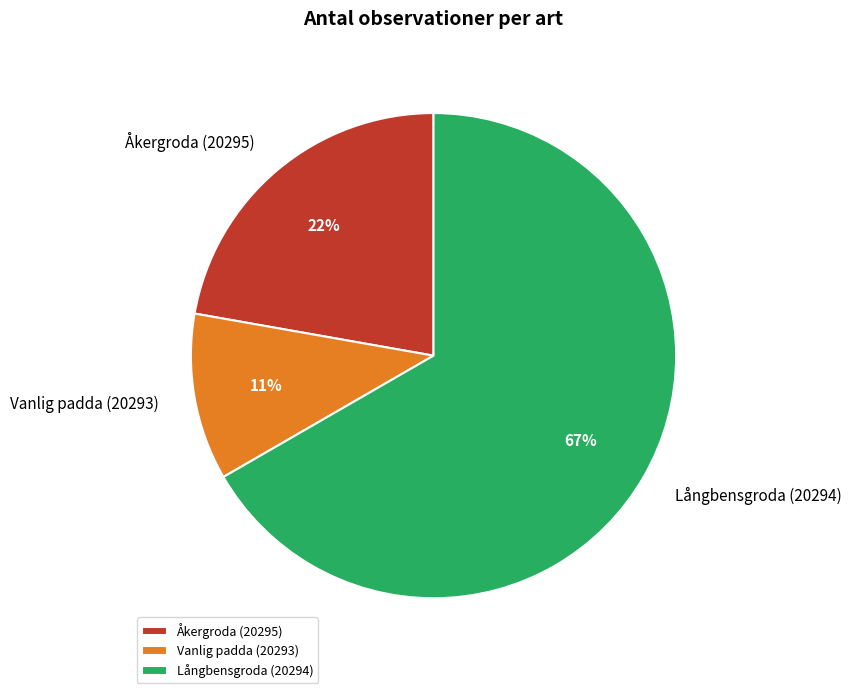

Which category has the smallest portion of the pie?

Vanlig padda (20293)